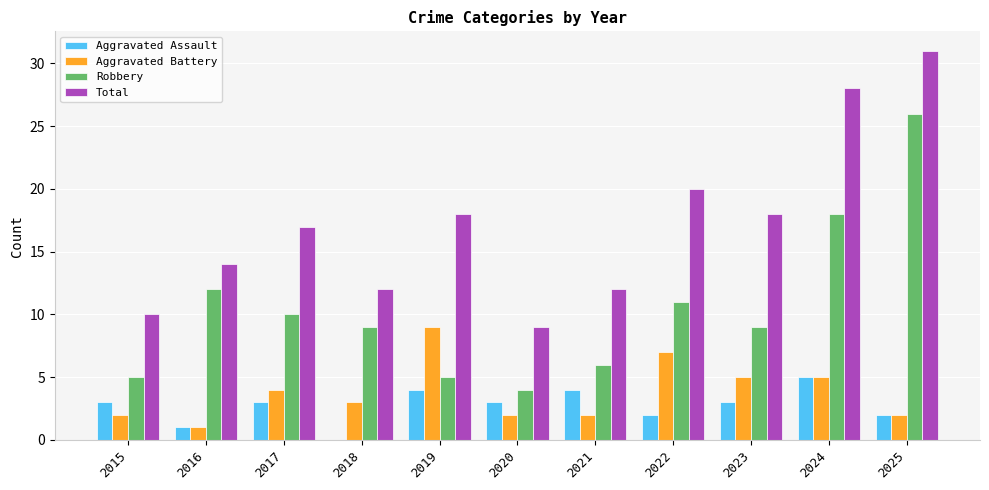

Count the Aggravated Battery values in the range 2 to 5.

8